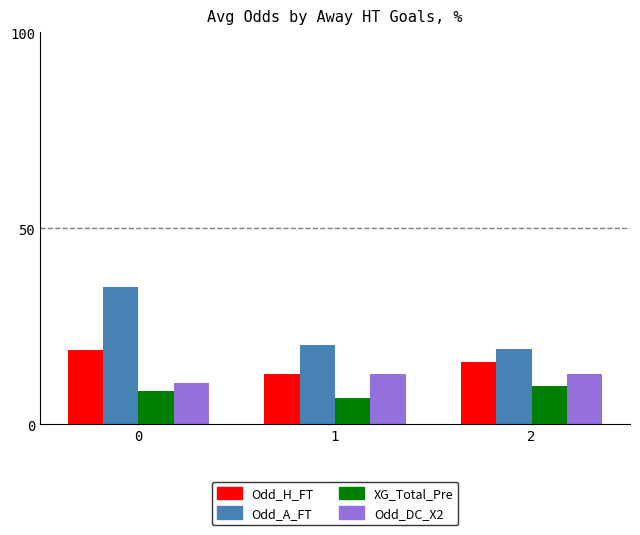

How many distinct data groups are displayed?

4